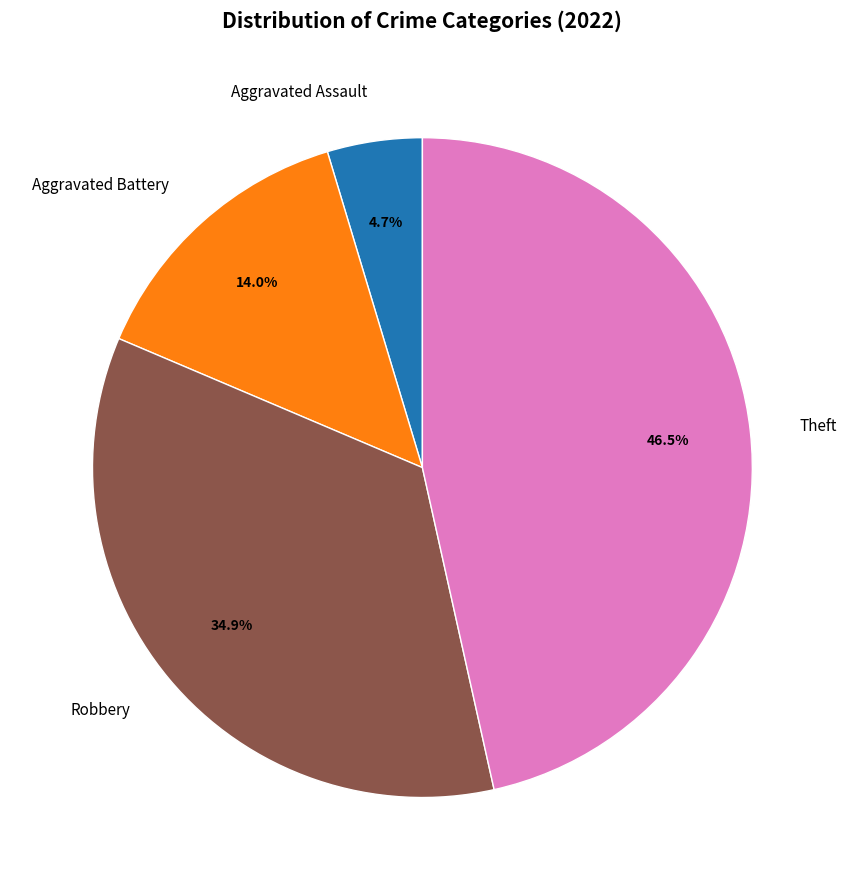

The Theft slice represents 38% of the pie. True or false?

False